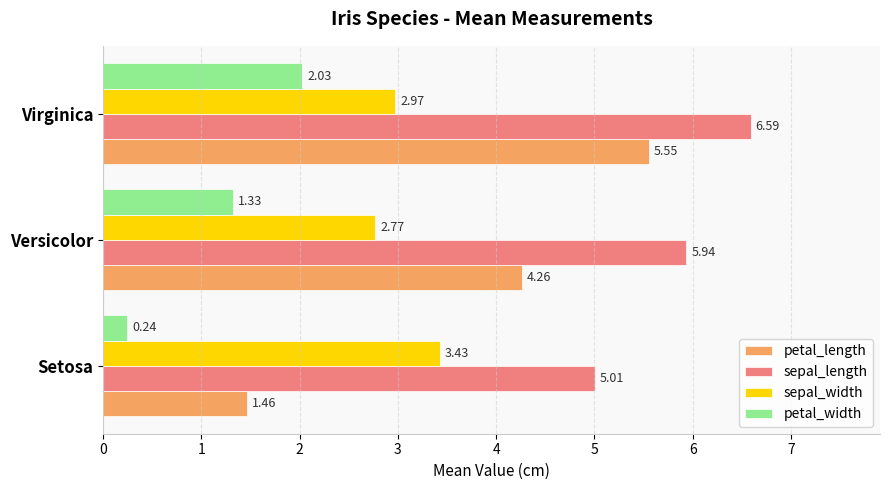

At how many categories does at least one series exceed 3?

3